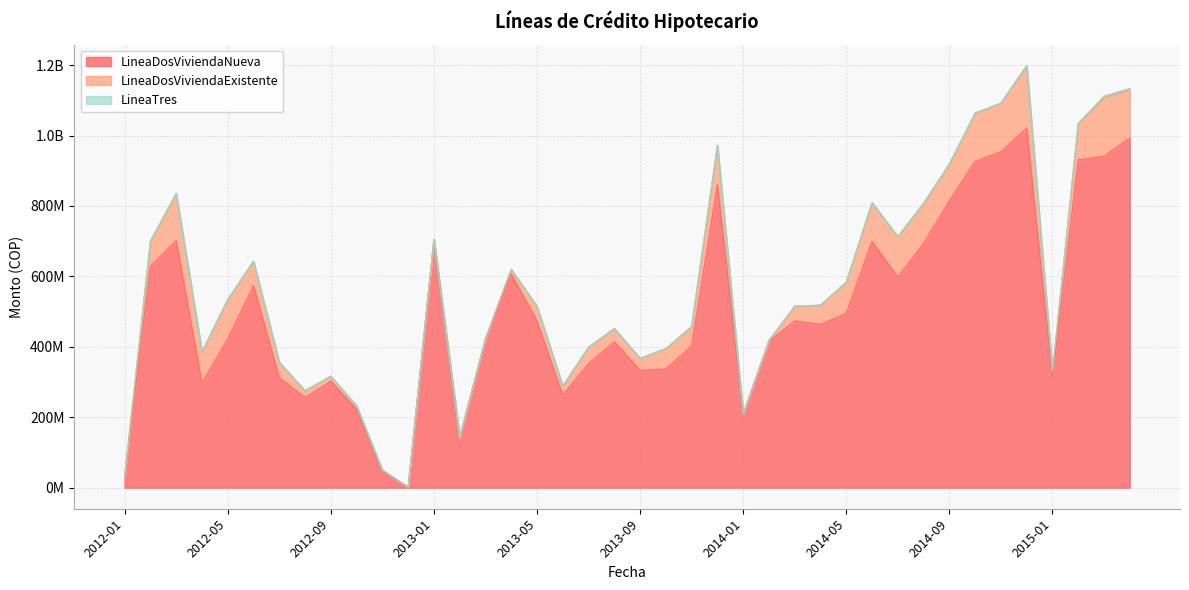

Is the value of LineaDosViviendaExistente at 2012-11 greater than the value of LineaTres at 2013-06?

Yes